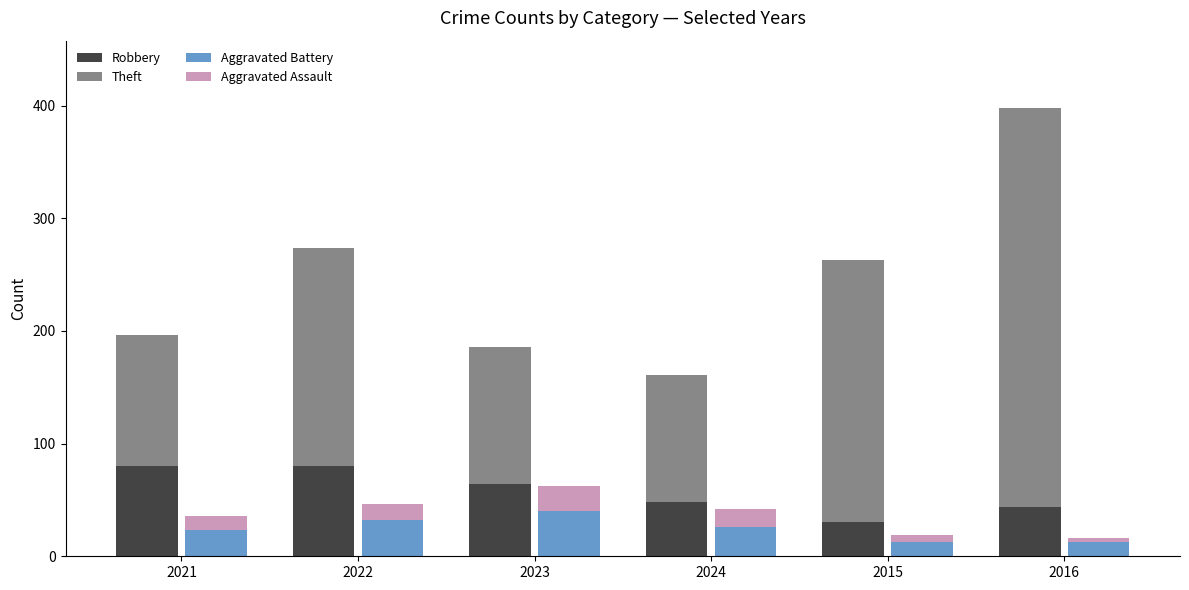

What is the label of the 2nd bar from the left?

2022